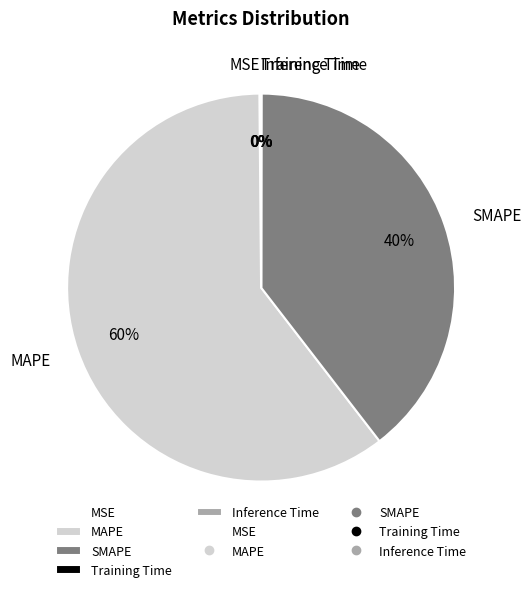

The SMAPE slice represents 50% of the pie. True or false?

False